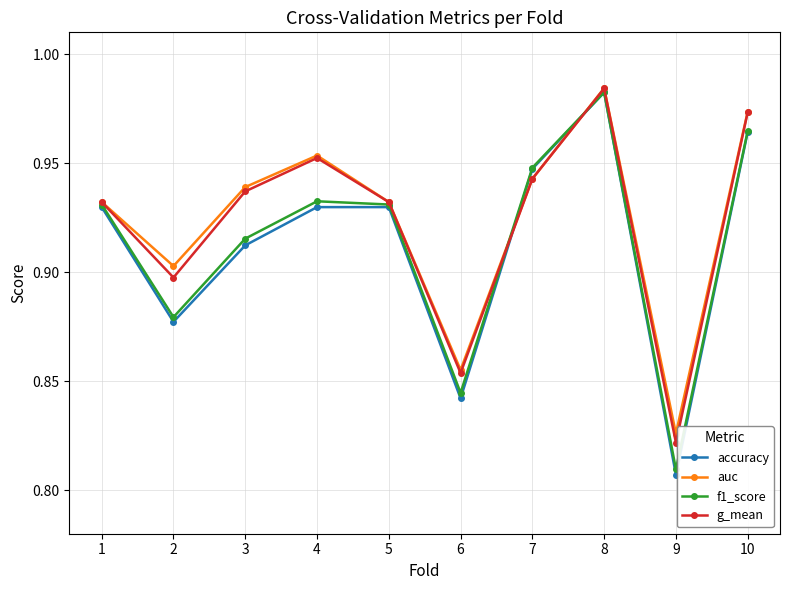

Does the chart display data point markers on the line(s)?

Yes